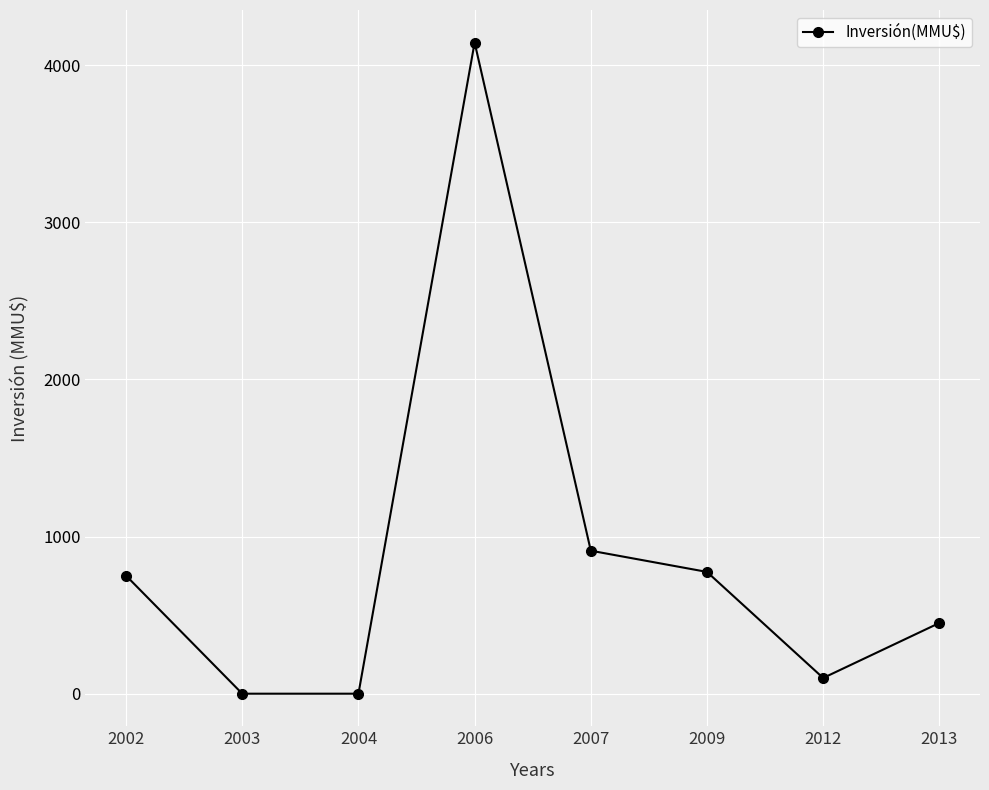

Between 2012 and 2002, which is larger?

2002